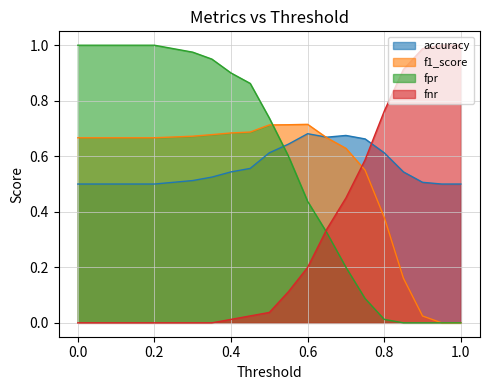

How many lines are shown in the chart?

4